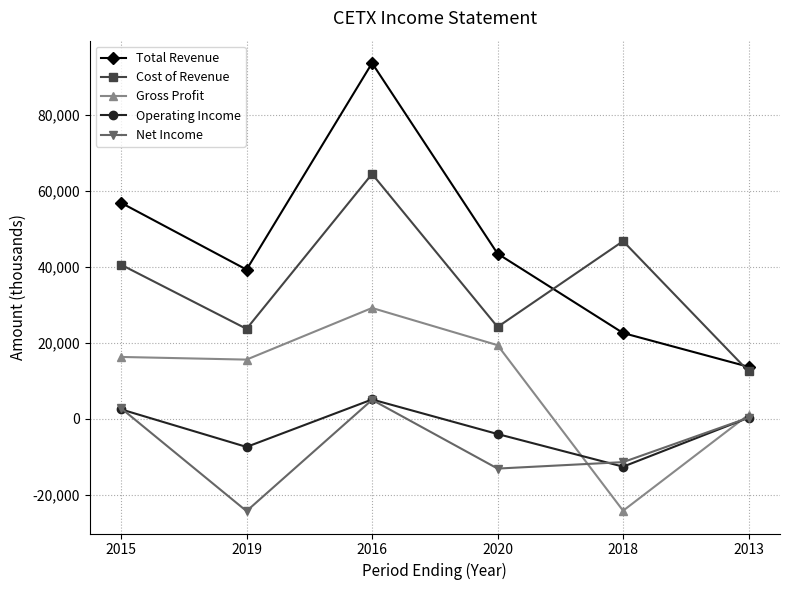

How many distinct data groups are displayed?

5